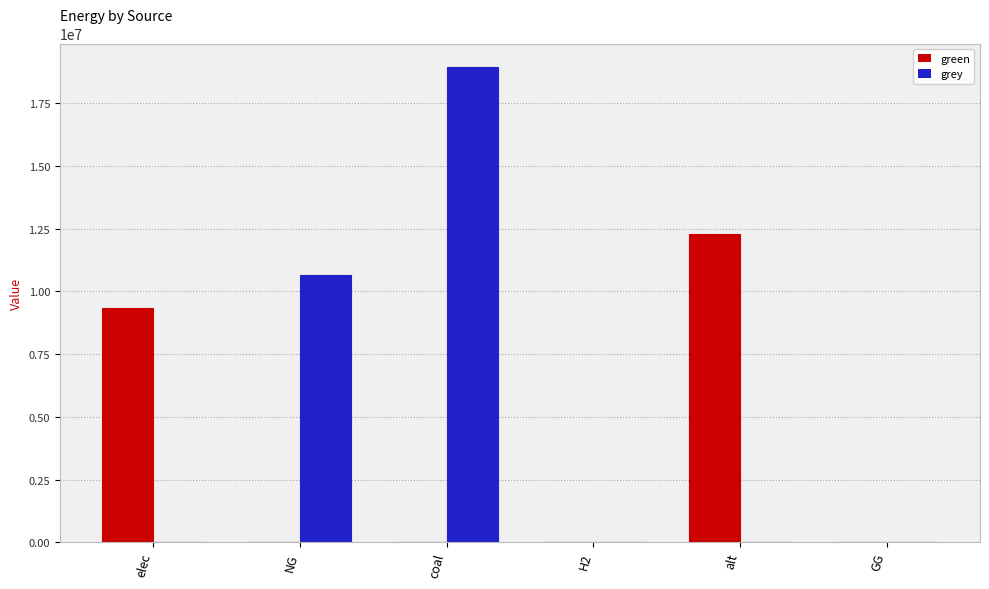

The value of grey at GG is -5838872.9. True or false?

False